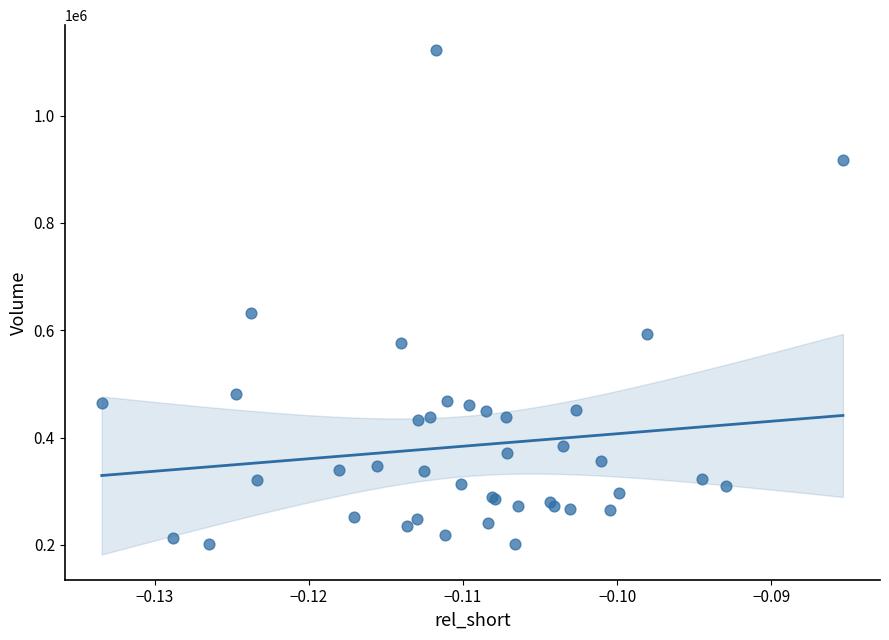

What Y value in the scatter plot is closest to 661600?

632400